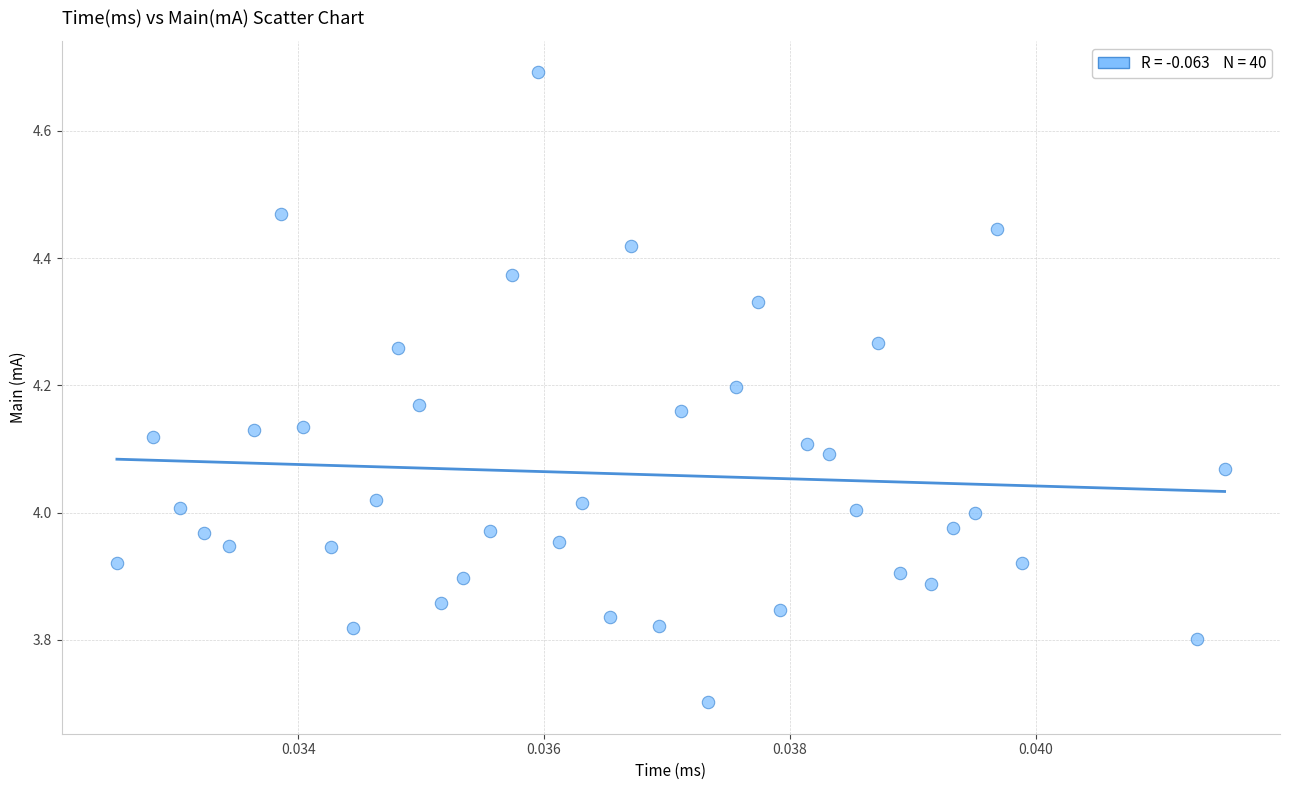

What is the range of Y values (max minus min)?

1.0